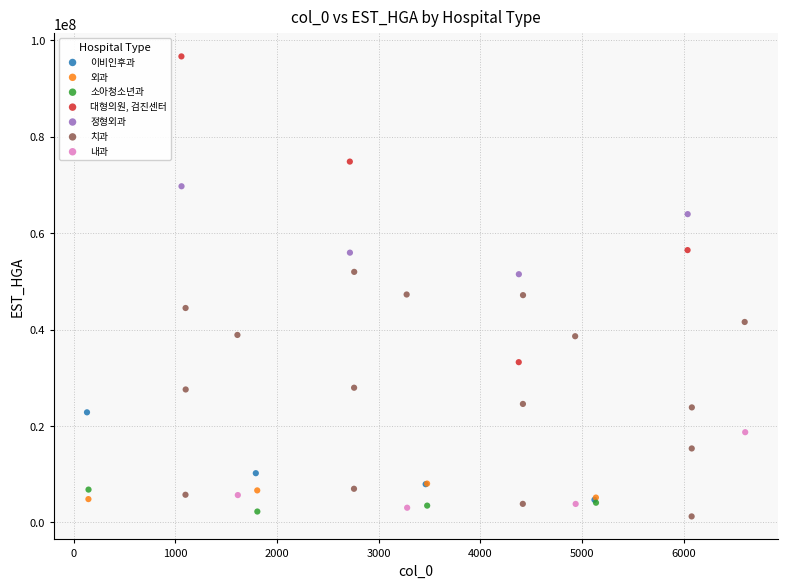

Which series reaches the maximum Y coordinate?

대형의원, 검진센터